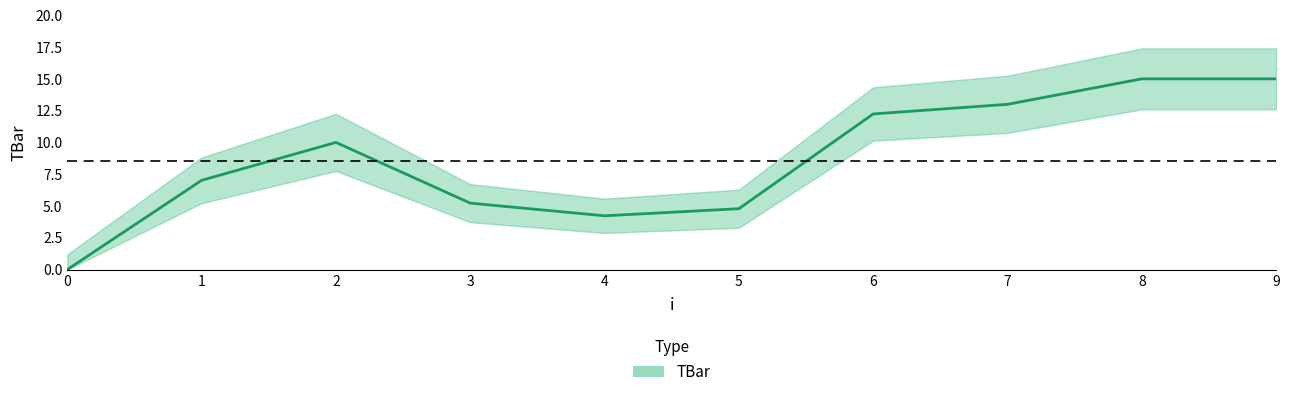

Approximately how many times larger is the value at 4 compared to 1?

0.6